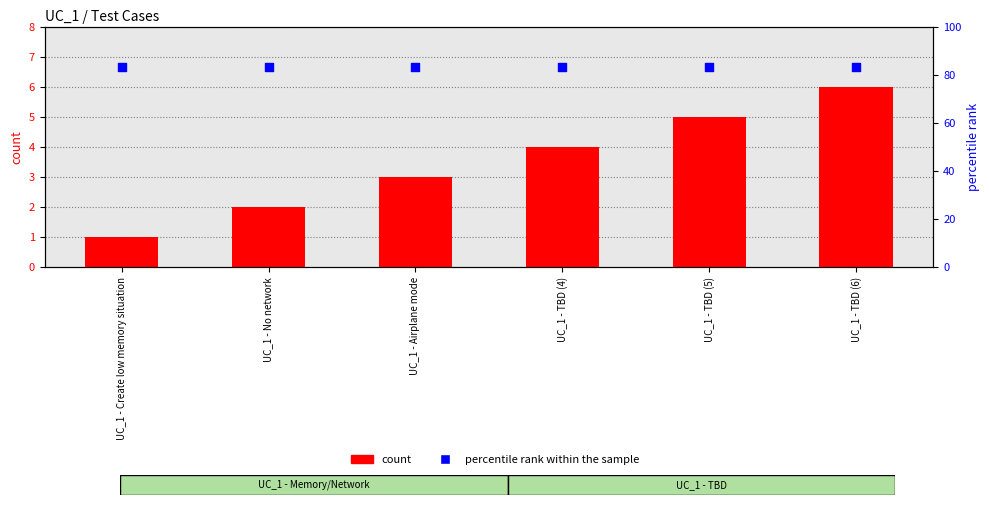

At which category is the sum across all series the highest?

UC_1 - TBD (6)